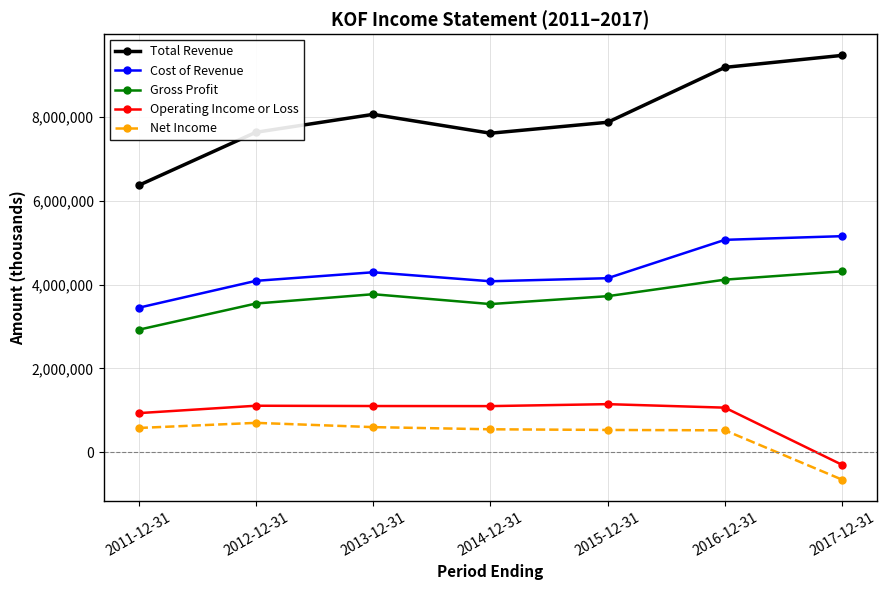

Which category has the lowest value in the Total Revenue series?

2011-12-31